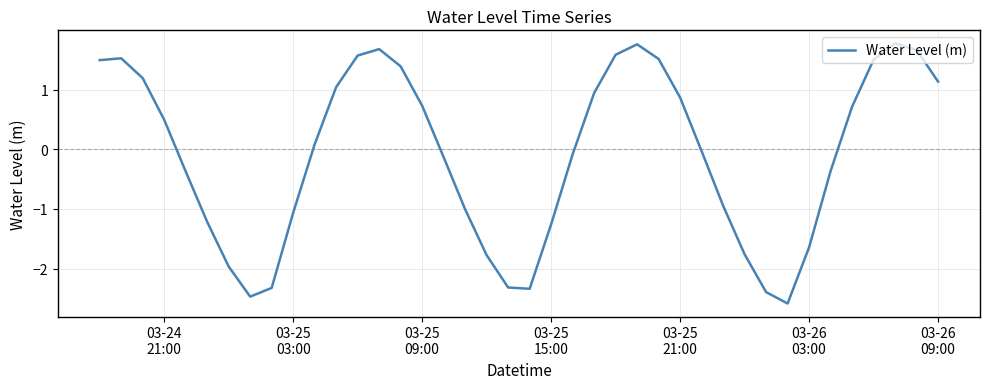

How many lines are shown in the chart?

1